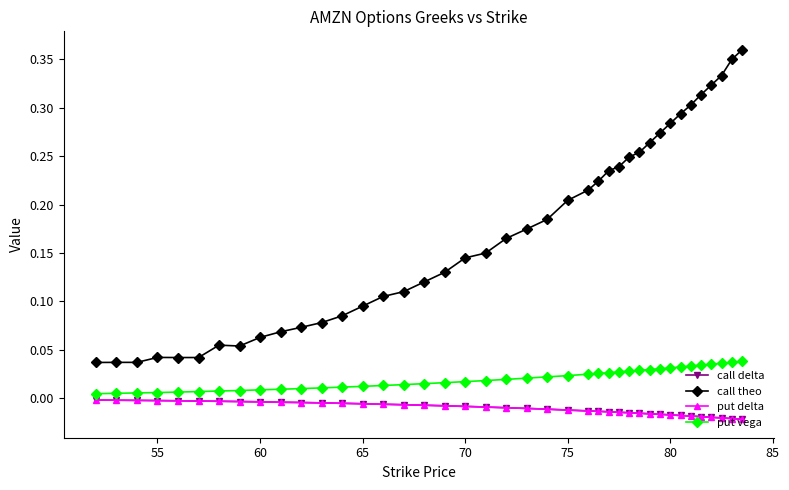

Is this an area chart (filled region under the line)?

No